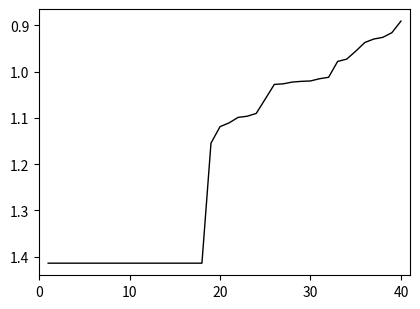

What is the difference between the maximum and minimum values?

0.5